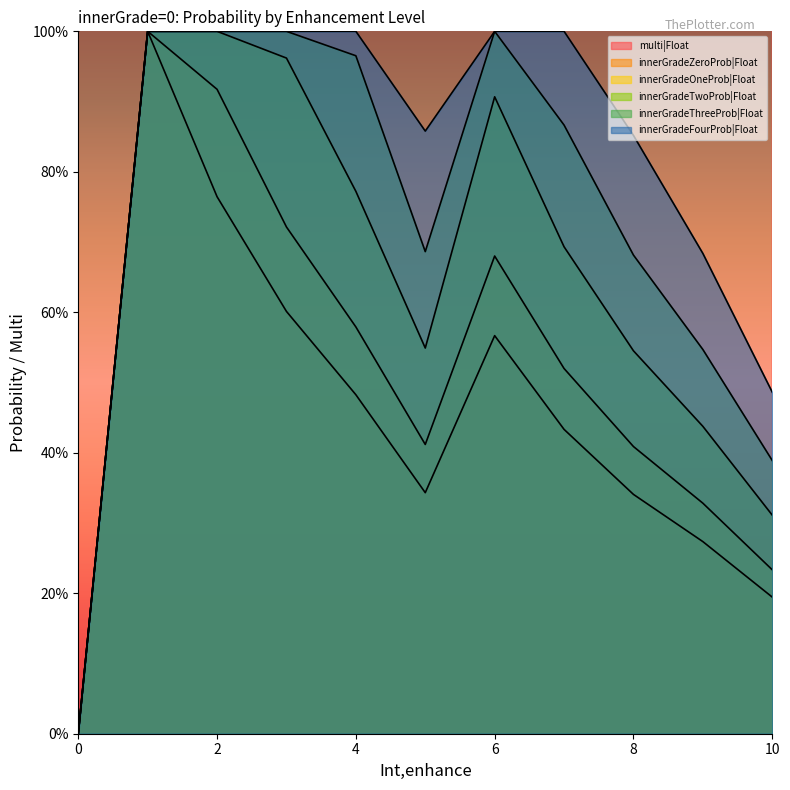

What is the difference between the innerGradeZeroProb|Float values at 7 and 1?

0.6